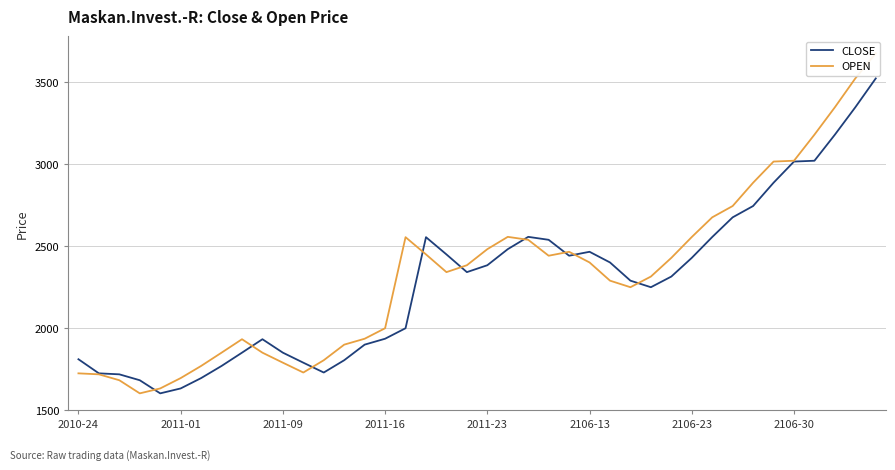

In OPEN, how many points are lower than both neighbors (excluding endpoints)?

5